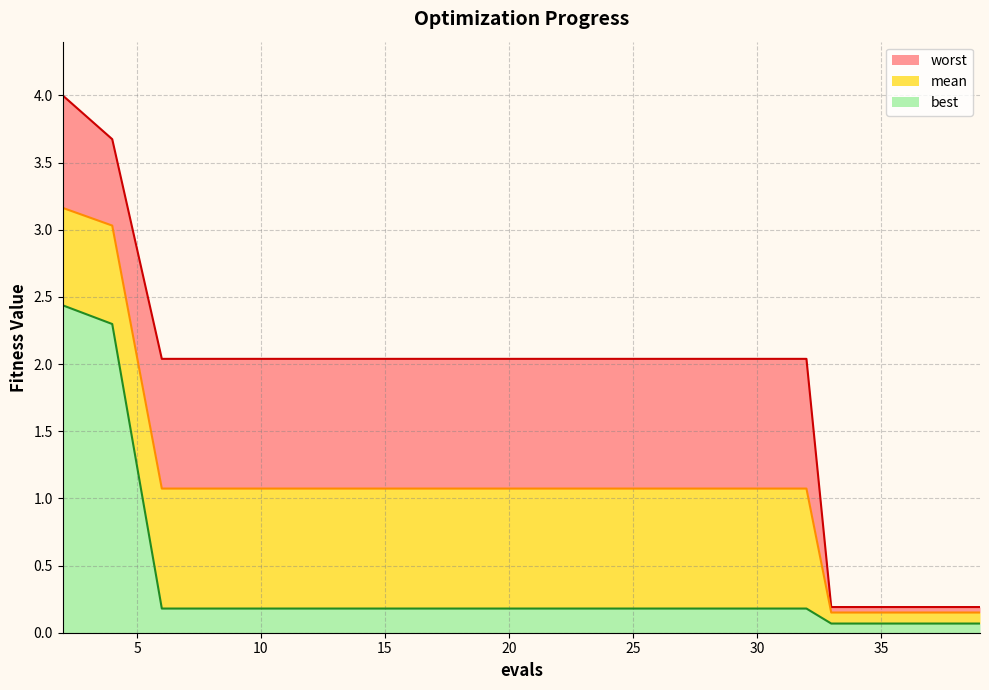

What is the average value of the mean series?

1.1